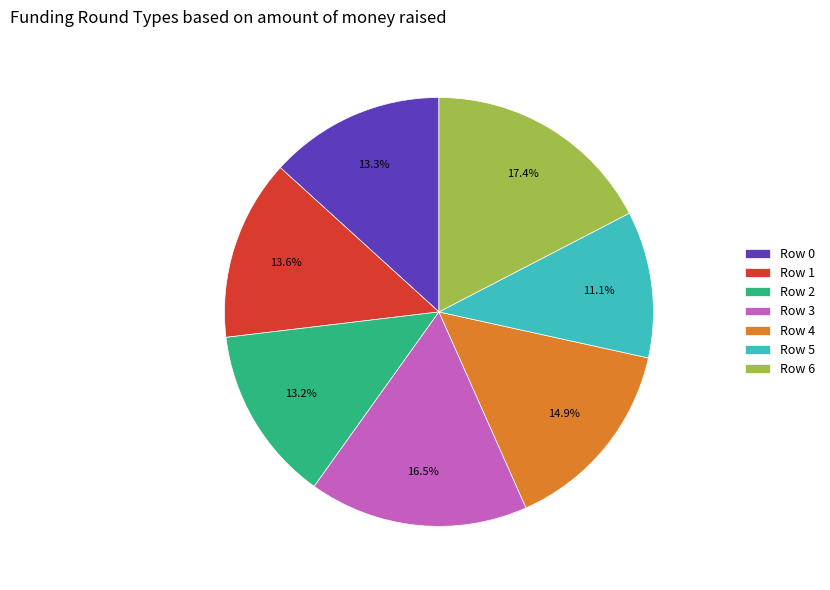

To the nearest percent, what portion does Row 5 represent?

11%